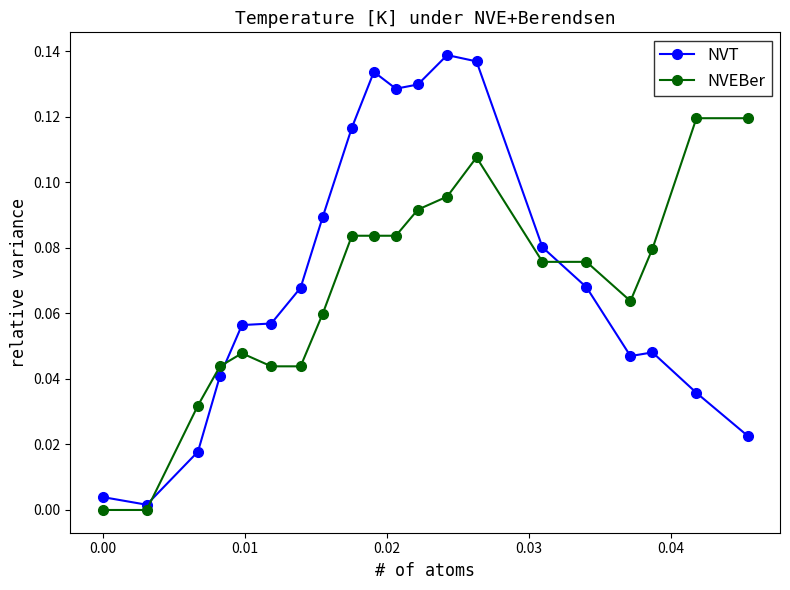

What is the sum of all NVEBer values?

1.4